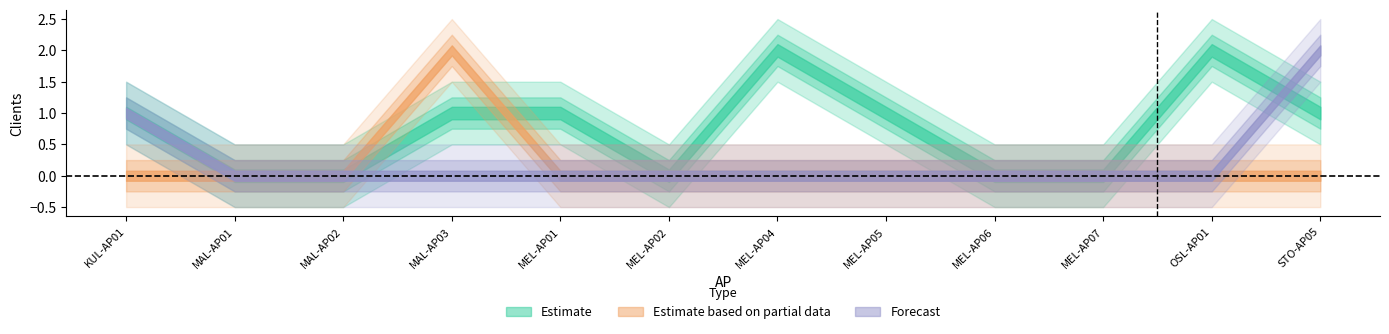

Where is the first local maximum for Estimate based on partial data?

MAL-AP03